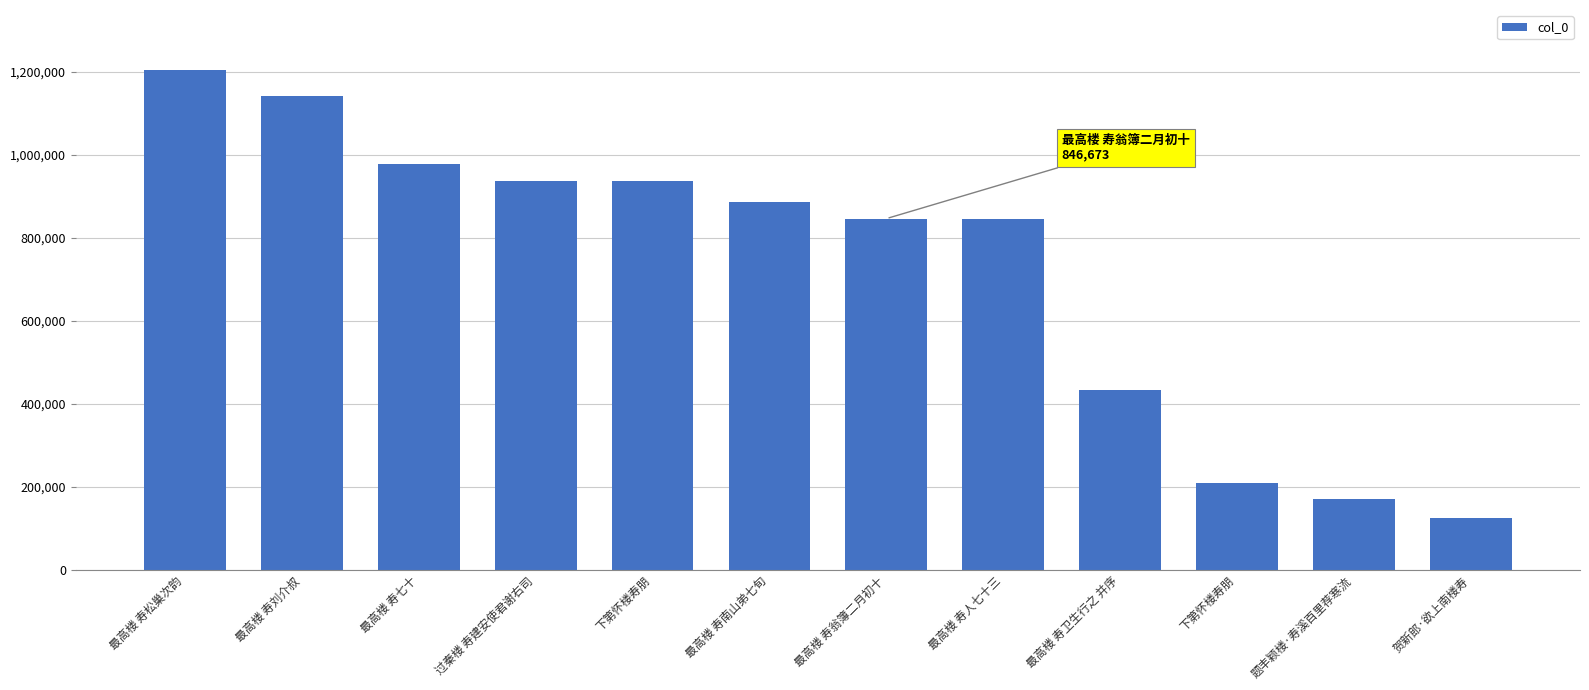

Rank the categories by value from highest to lowest.

最高楼 寿松巢次韵, 最高楼 寿刘介叔, 最高楼 寿七十, 过秦楼 寿建安使君谢右司, 下第怀楼寿朋, 最高楼 寿南山弟七旬, 最高楼 寿翁簿二月初十, 最高楼 寿人七十三, 最高楼 寿卫生行之 并序, 下第怀楼寿朋, 题丰颖楼·寿溪百里荐寒流, 贺新郎·欲上南楼寿